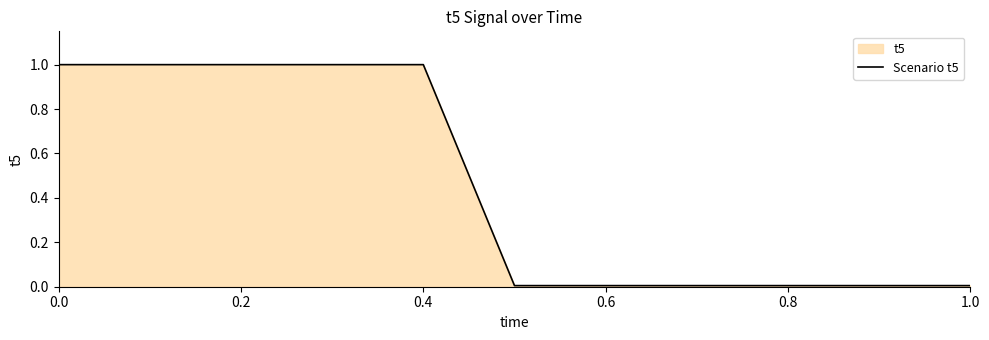

True or false: the data shows 1.0 at 0.0.

True